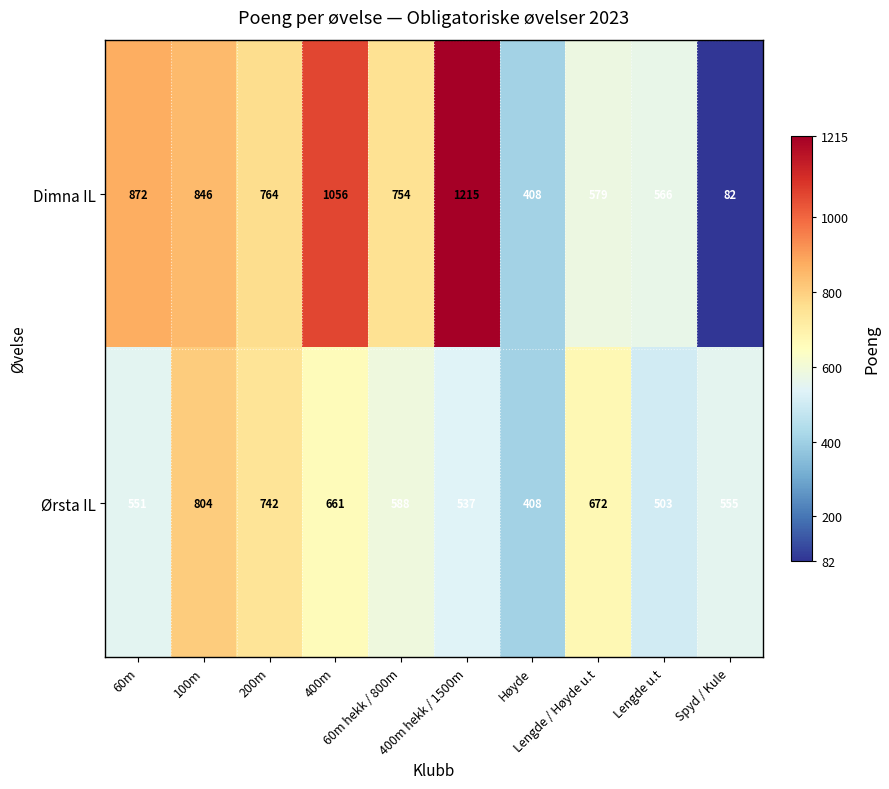

What is the lowest value of the Ørsta IL series?

408